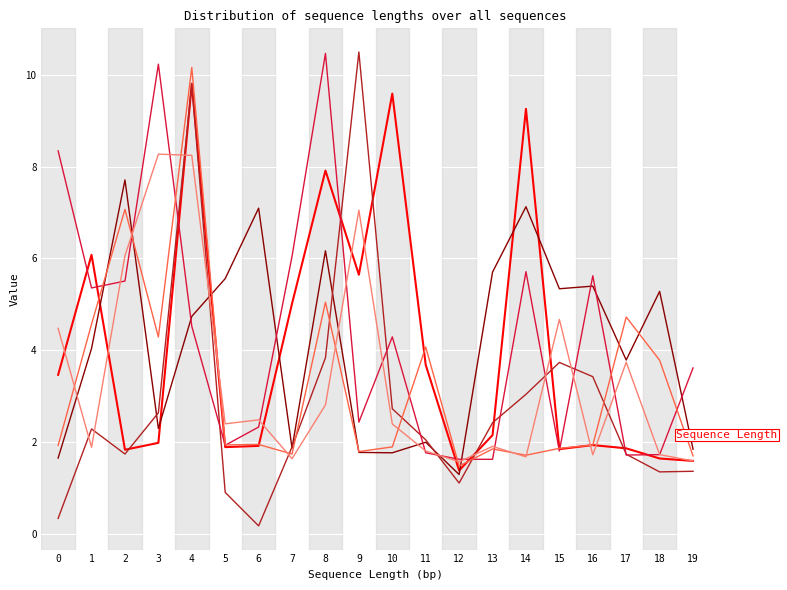

What is the total value across all series at 15?

19.2